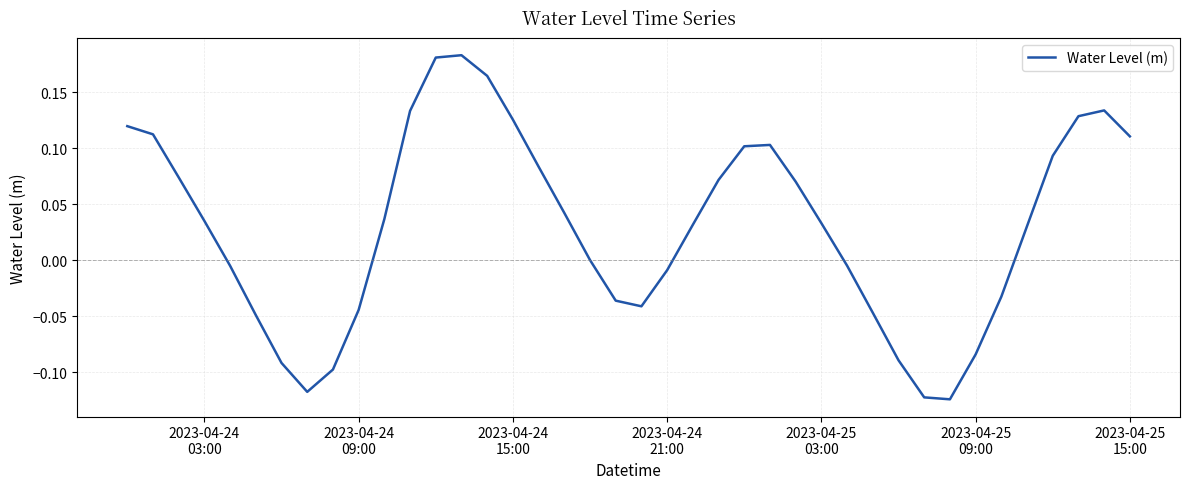

What is the sum of all values?

1.2